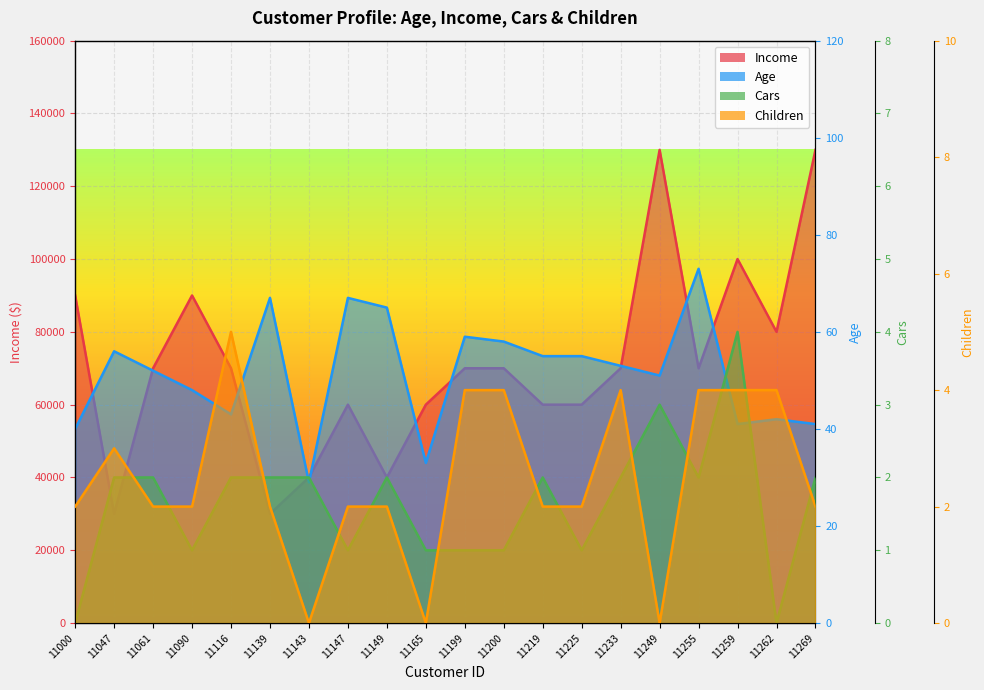

What are all the series names shown in the legend?

Age, Income, Cars, Children